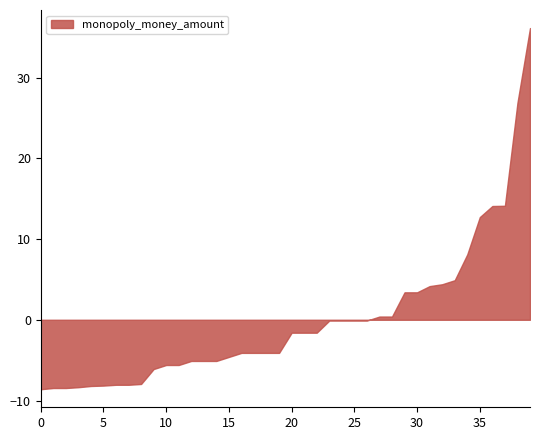

Does the chart have visible grid lines?

No